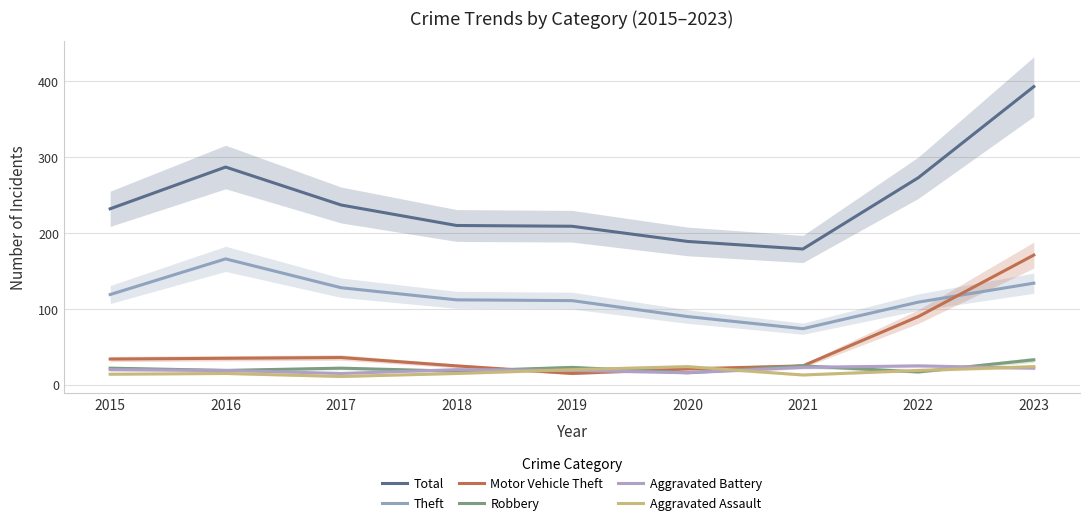

At which category does Robbery reach its first local peak?

2017